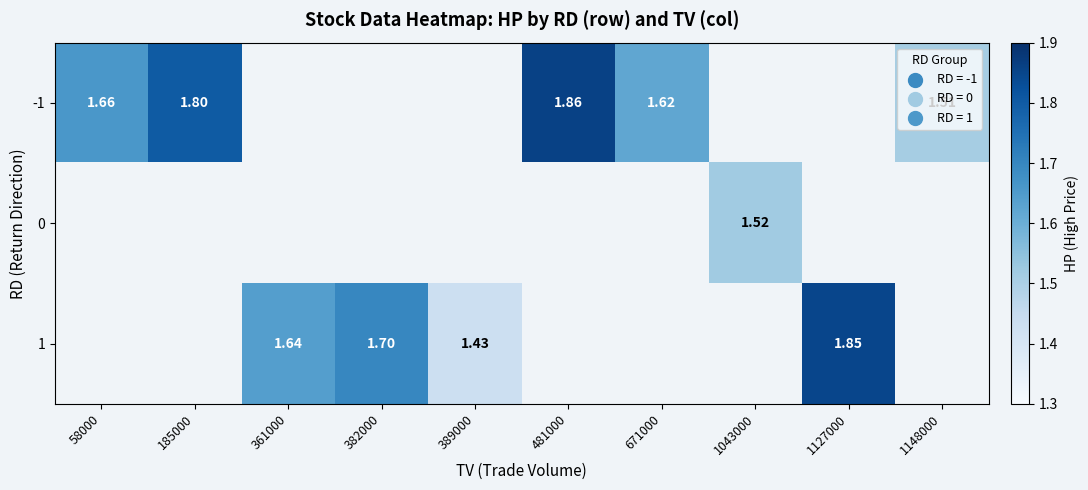

Is the value of -1 at 185000 greater than the value of 1 at 389000?

Yes